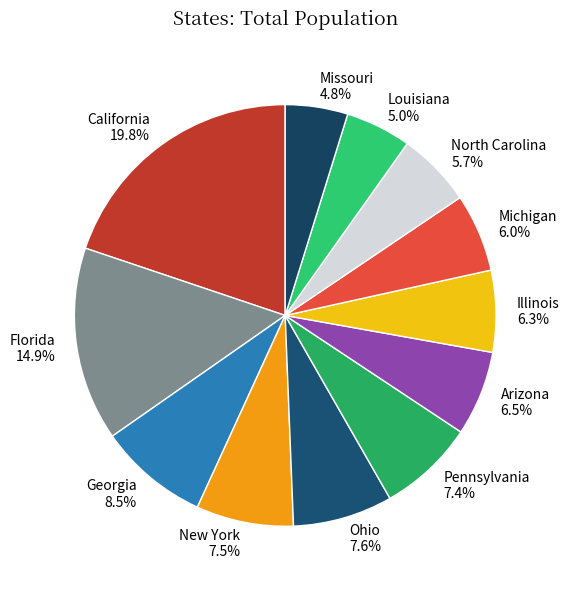

Combined, what portion of the pie is North Carolina and Michigan?

11.7%